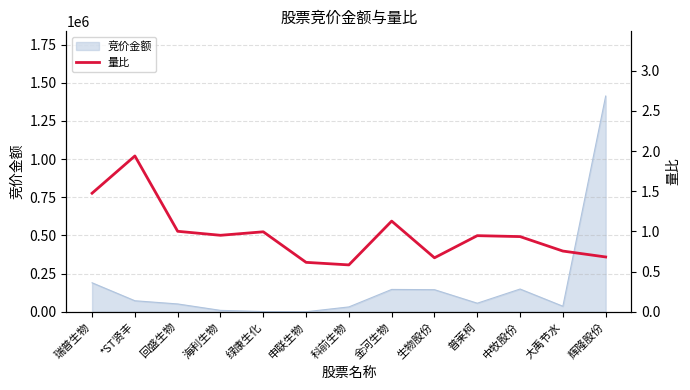

Reading left to right, extract all data points from this chart.

1.5	1.9	1.0	1.0	1.0	0.6	0.6	1.1	0.7	0.9	0.9	0.8	0.7